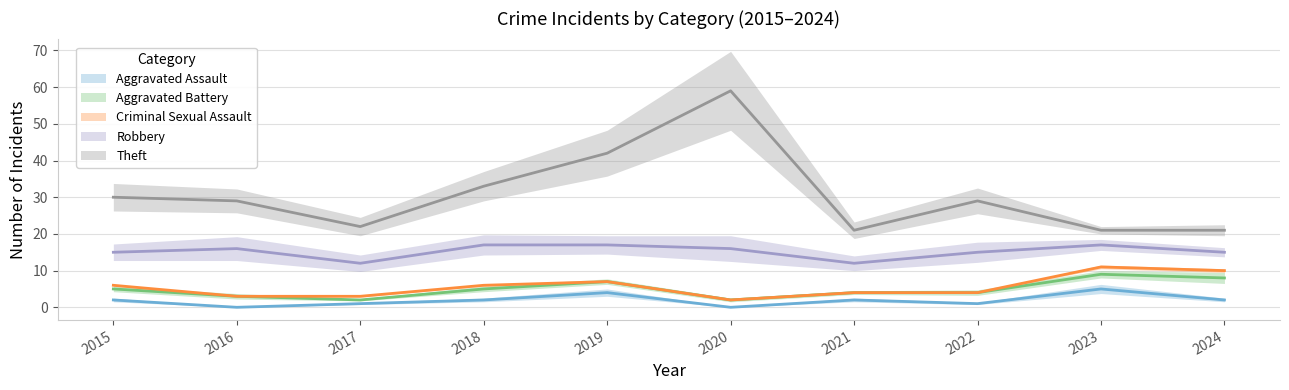

True or false: Criminal Sexual Assault and Aggravated Battery intersect in this chart.

False